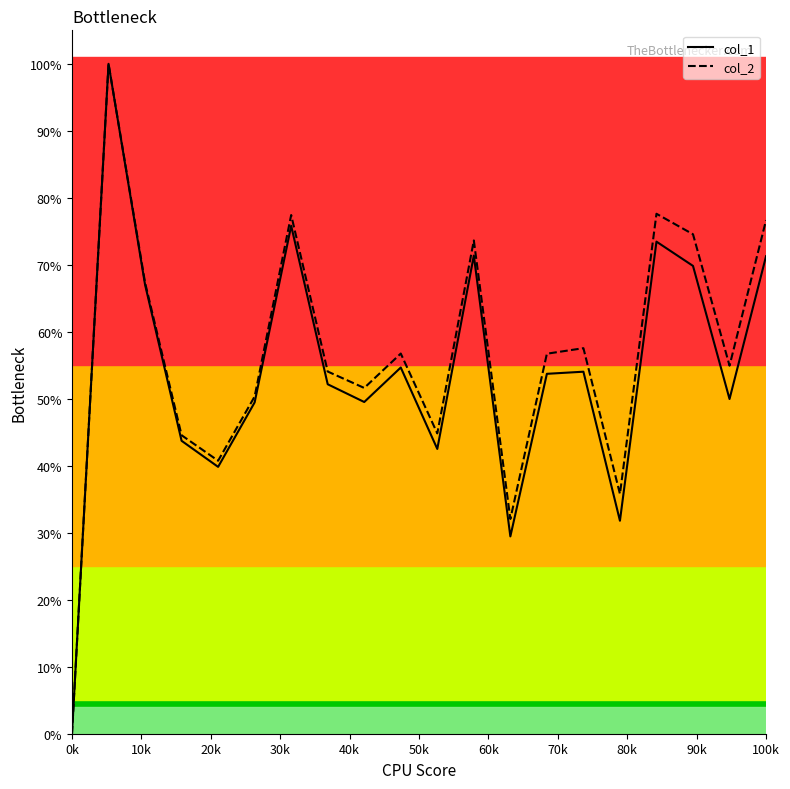

What is the maximum value shown in the chart?

1.0